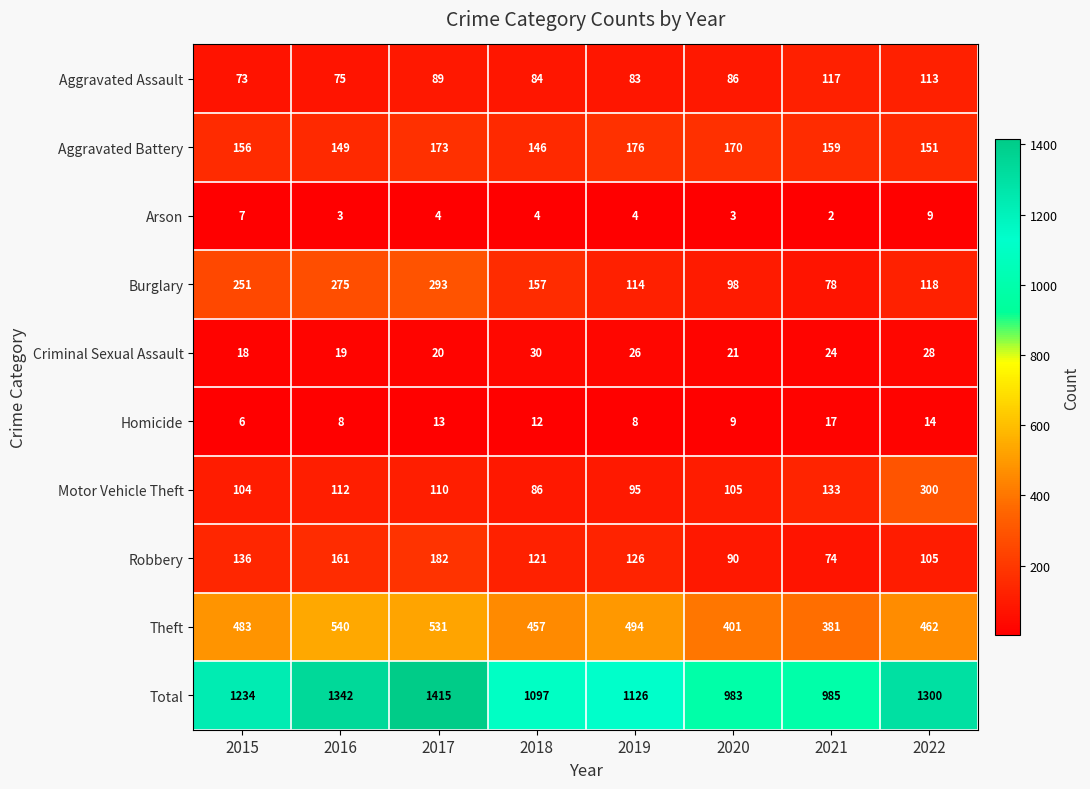

Where does the Homicide series first go above 12?

2017